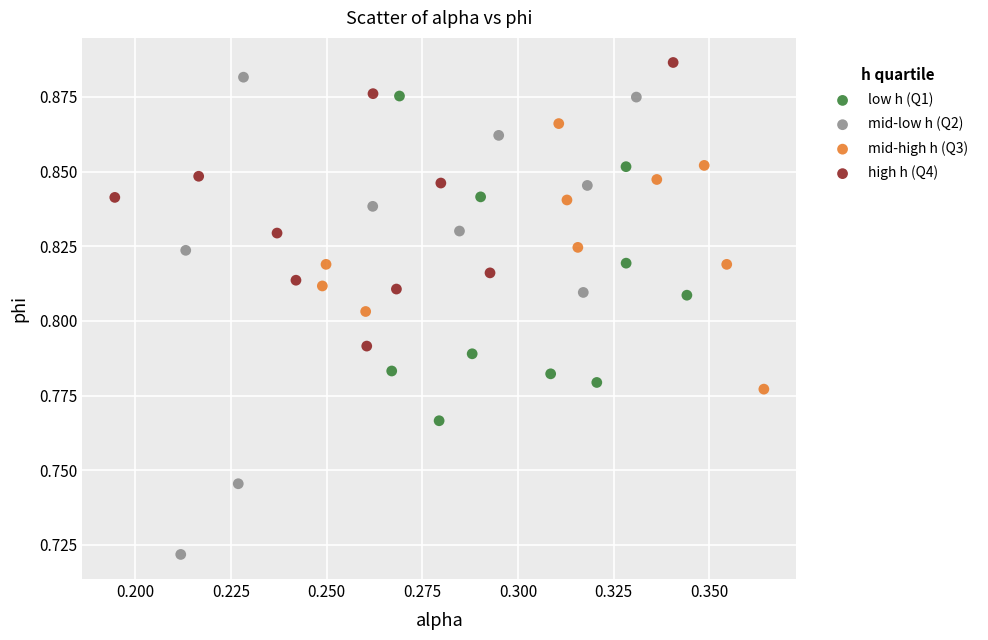

Which series has the largest Y range (max minus min)?

mid-low h (Q2)